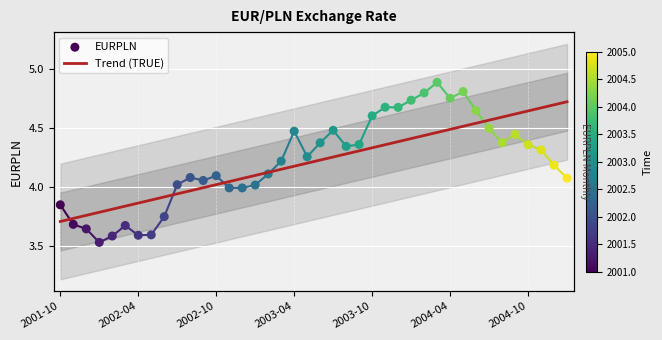

Which series contains the highest Y value?

EURPLN